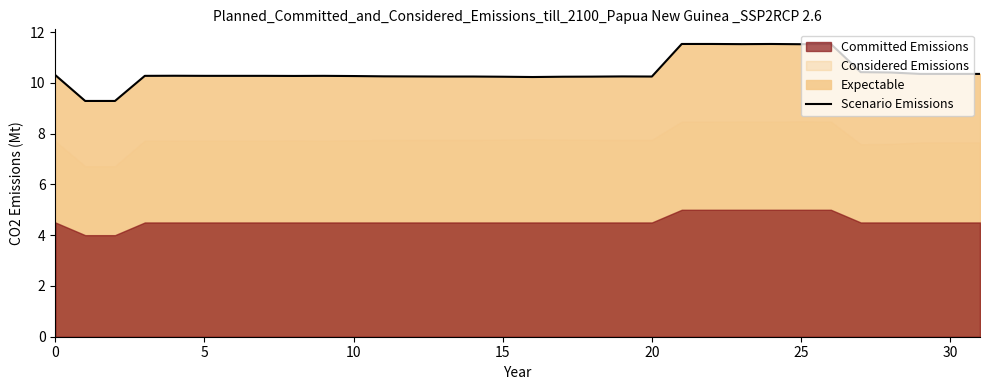

What is the smallest value displayed?

9.3